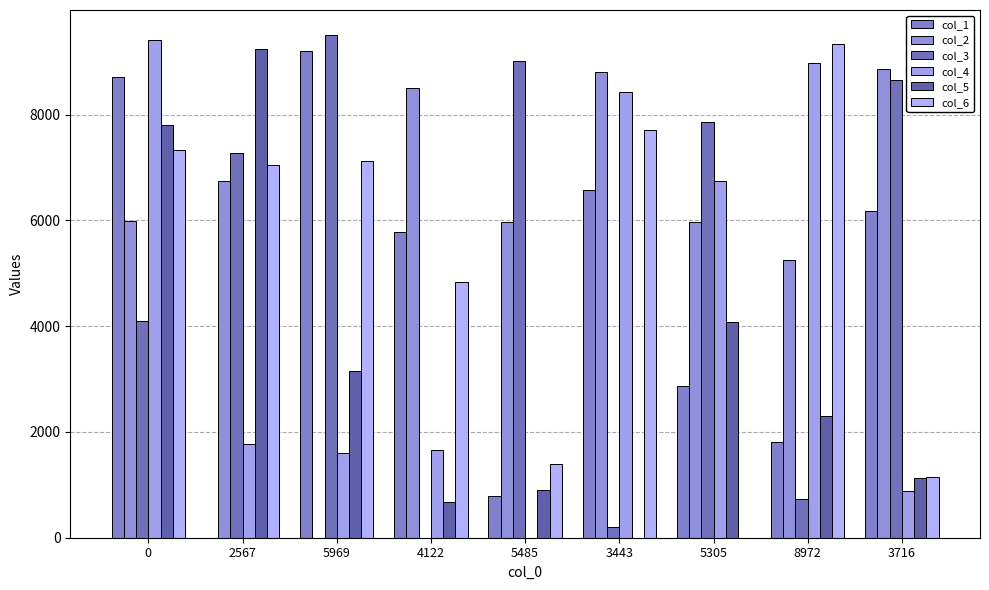

What position from the left is 5485?

5